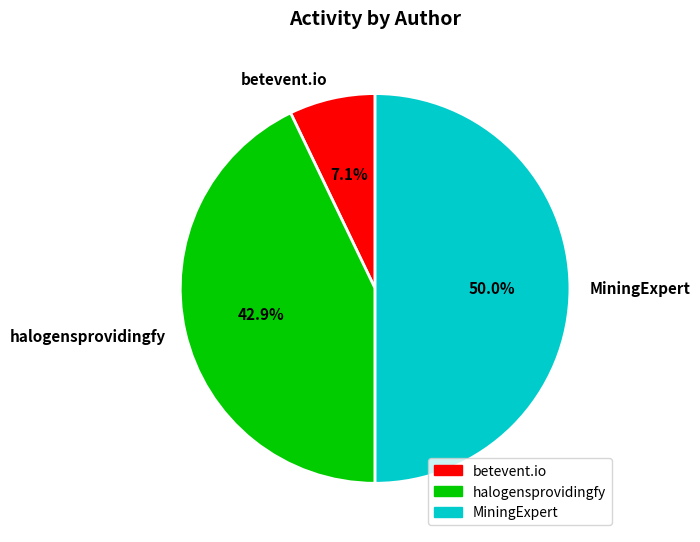

What portion of the pie excludes betevent.io?

92.9%